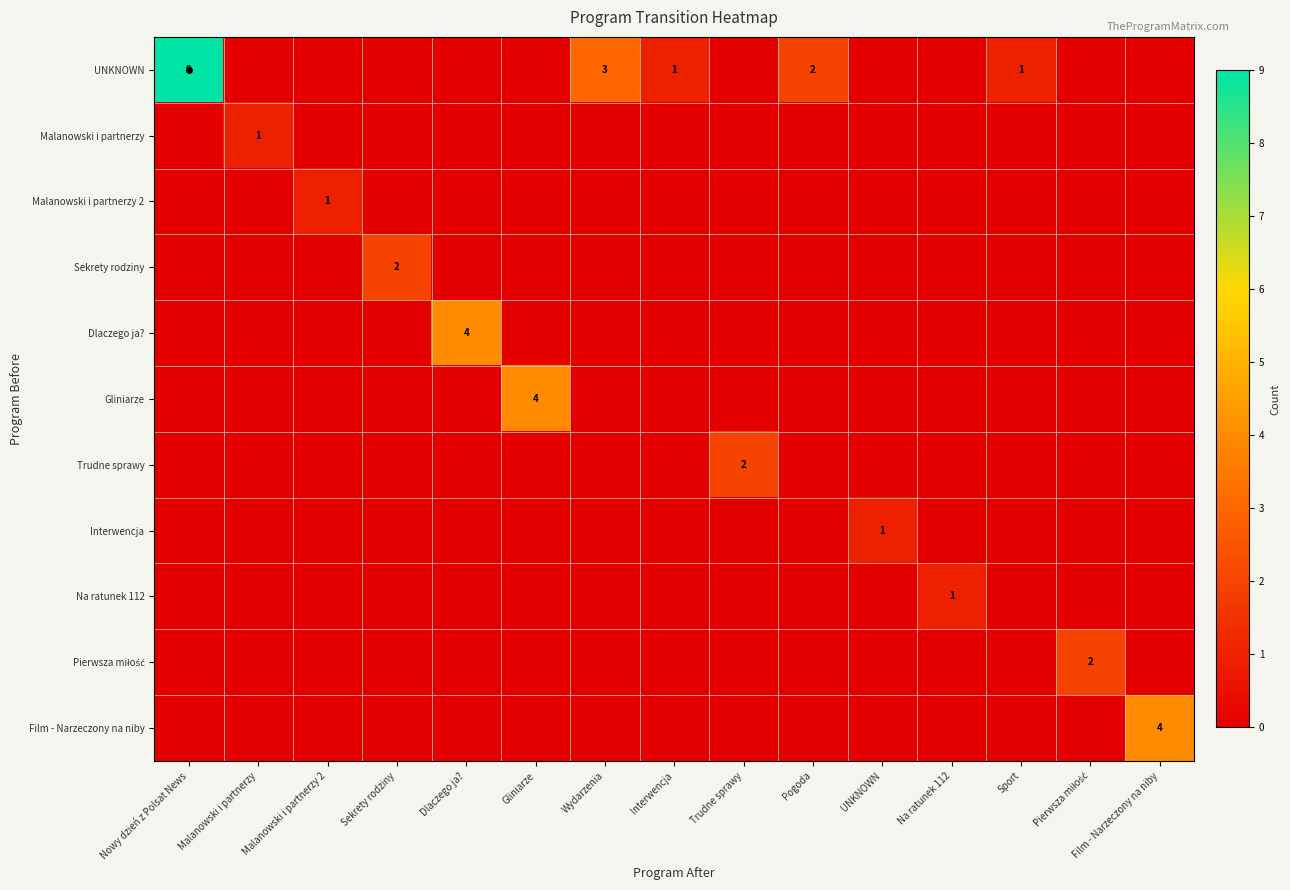

Which series changed the most between Nowy dzień z Polsat News and Interwencja?

UNKNOWN